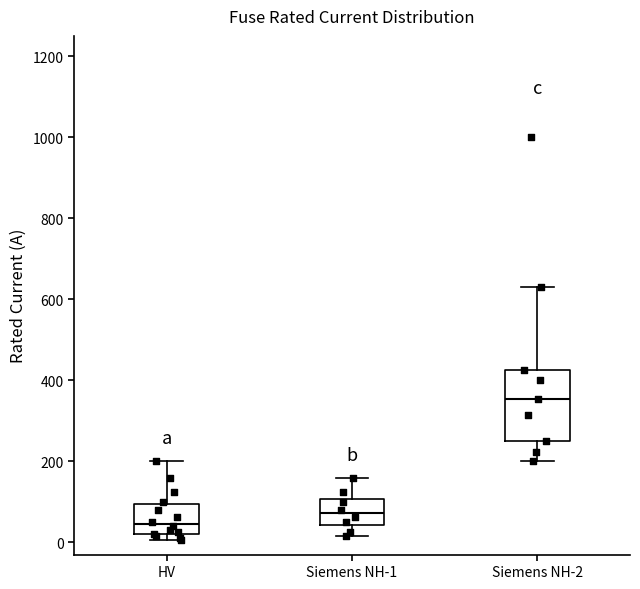

Reading left to right, transcribe this box plot: for each box, give where its median line is, the range the box spans, and where its two whiskers end, as read against the y-axis. The values are not printed on the chart, so give them approximately, as read against the axis.

HV: median 40, box 20 to 100, whiskers 0 to 200
Siemens NH-1: median 80, box 40 to 100, whiskers 20 to 160
Siemens NH-2: median 360, box 260 to 420, whiskers 200 to 640